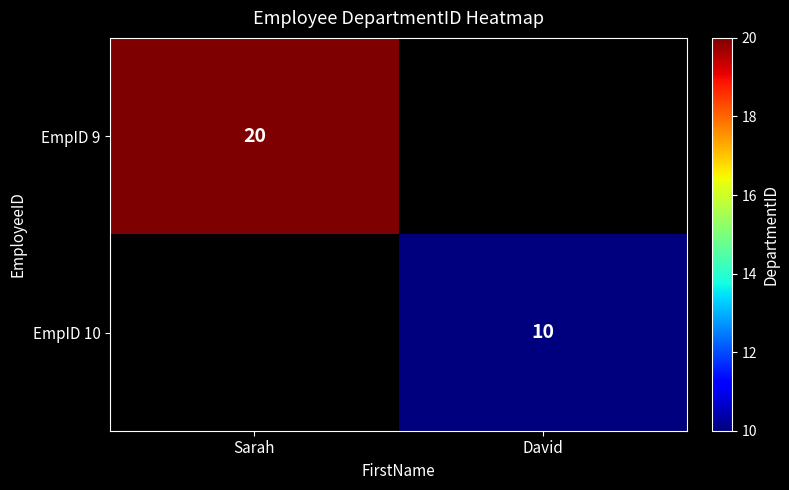

The EmpID 10 series shows 16 at David. True or false?

False